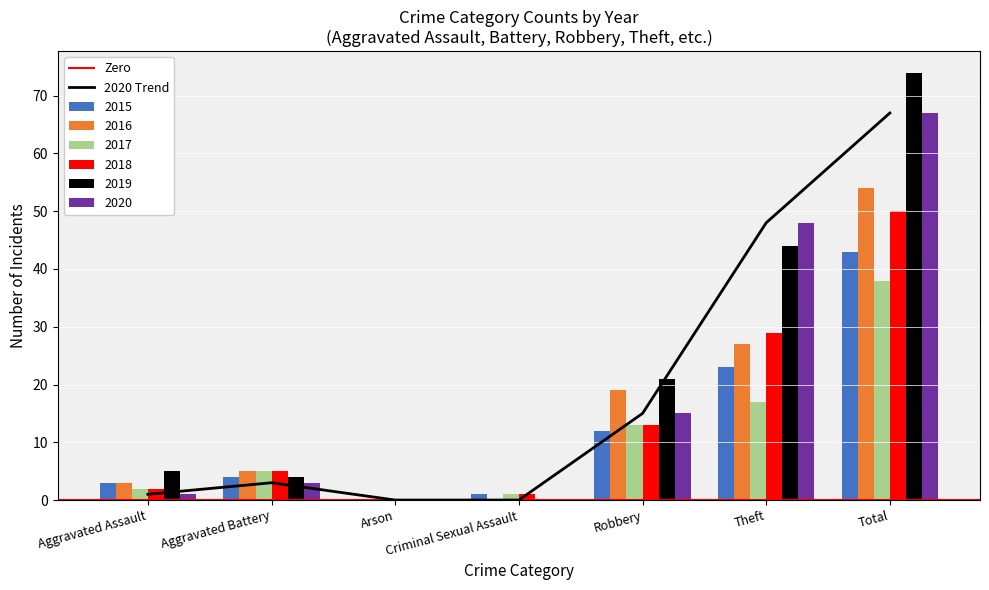

What is the difference between the maximum and minimum values in the 2019 series?

74